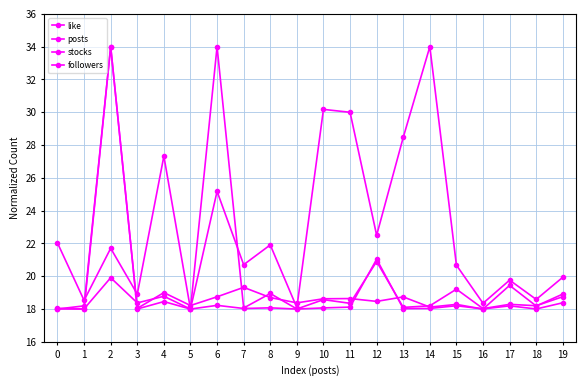

True or false: posts has a value of 11.1 at 17.

False